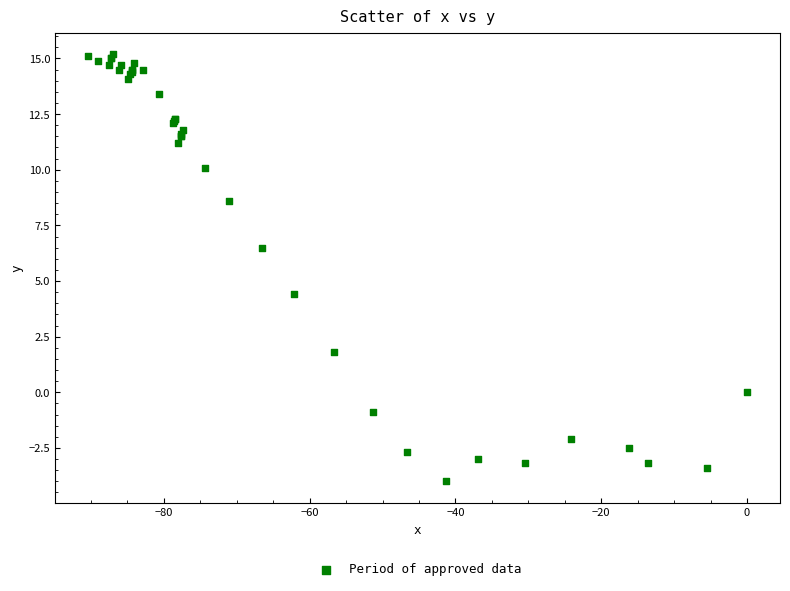

What Y value in the scatter plot is closest to 5?

4.4